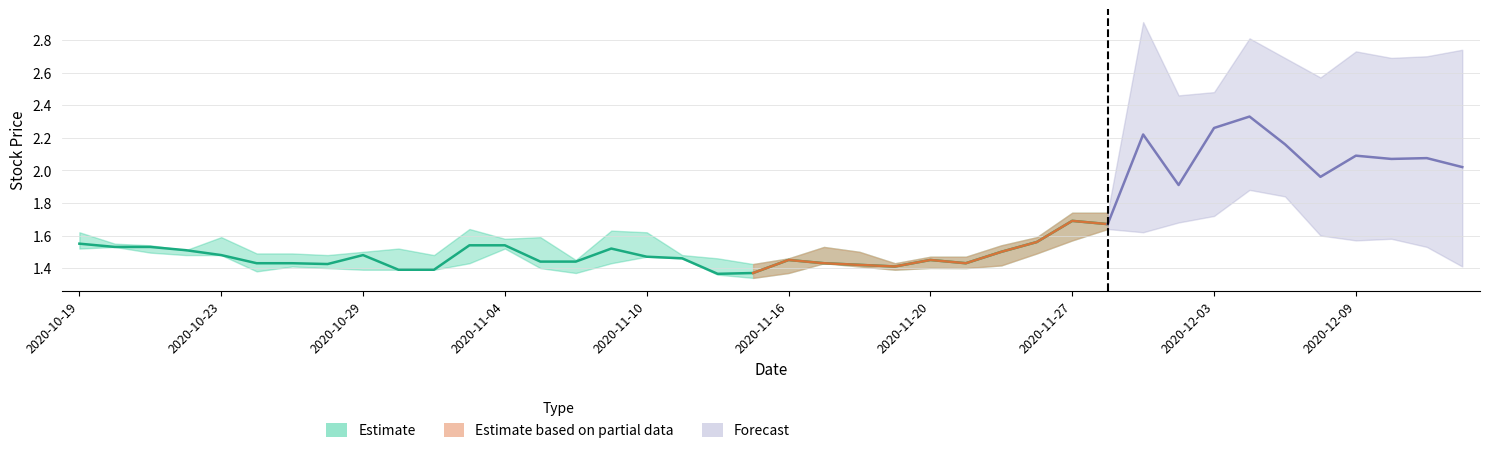

Which category has the lowest value across all series?

2020-11-13